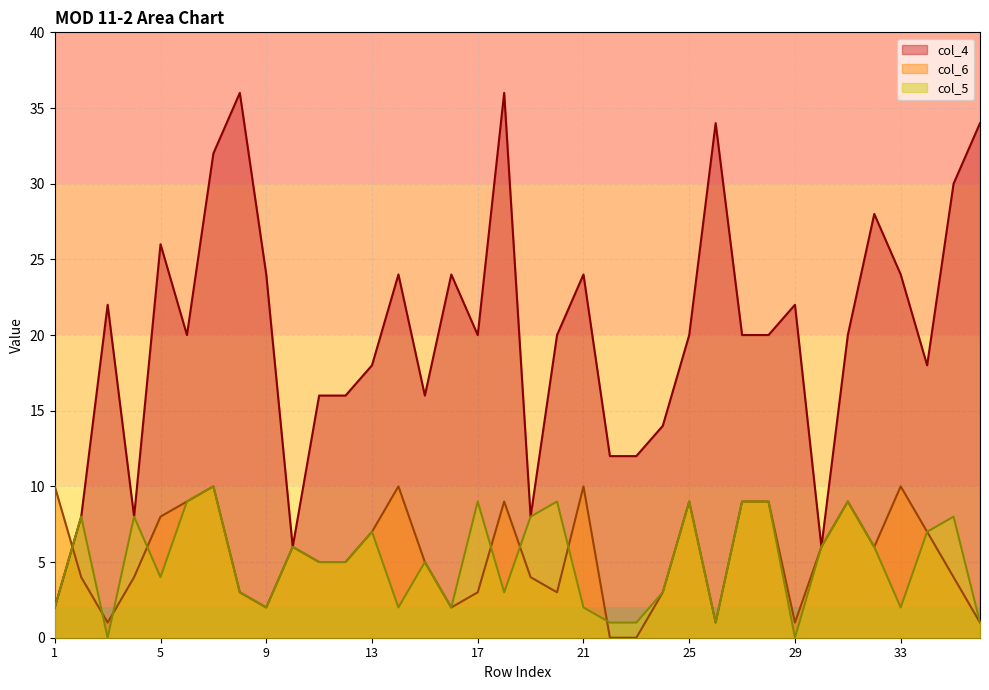

True or false: col_5 and col_4 intersect in this chart.

False